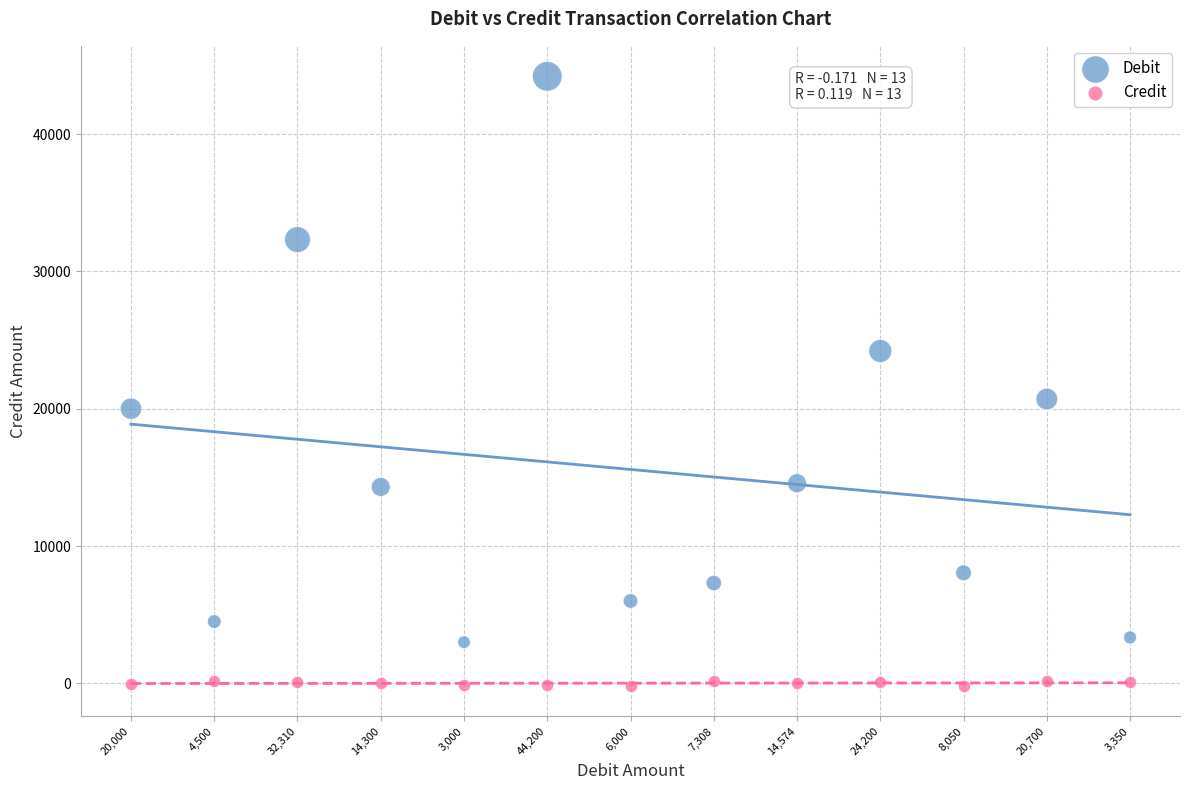

In the Debit series, what Y value is closest to 23600?

24200.0